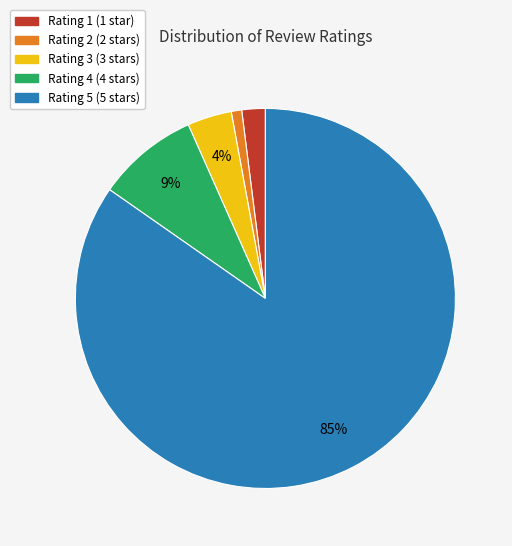

To the nearest percent, what portion does Rating 2 represent?

1%